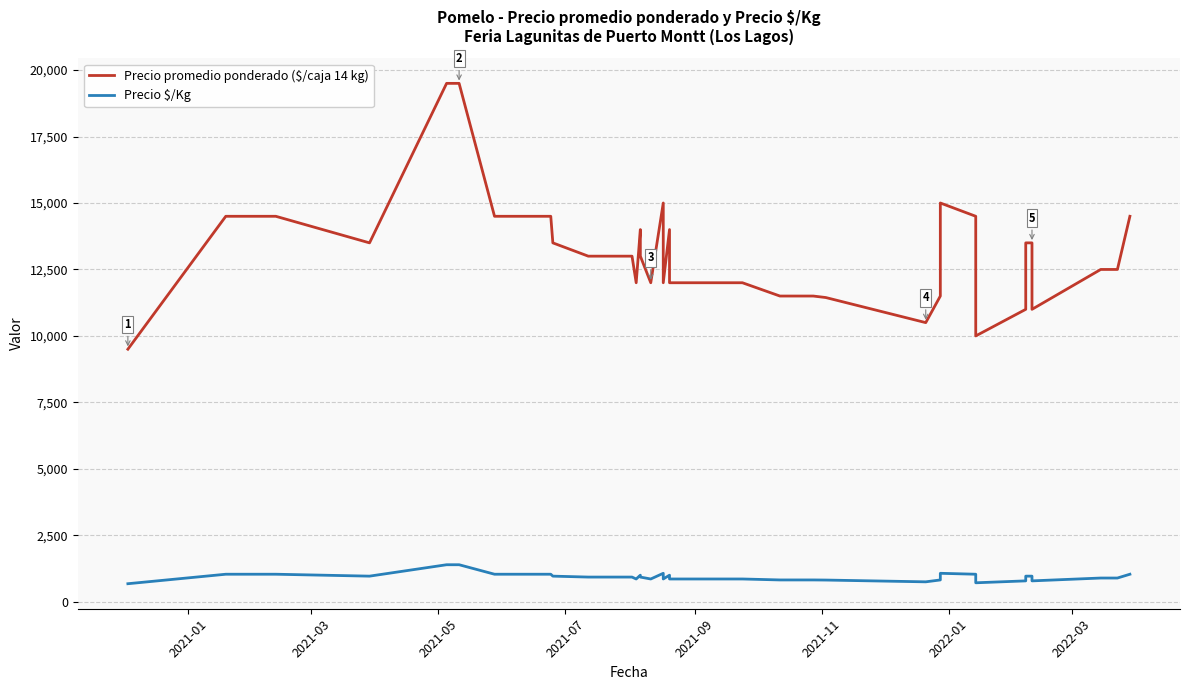

Is it true that Precio promedio ponderado ($/caja 14 kg) equals 3574 at 29?

False